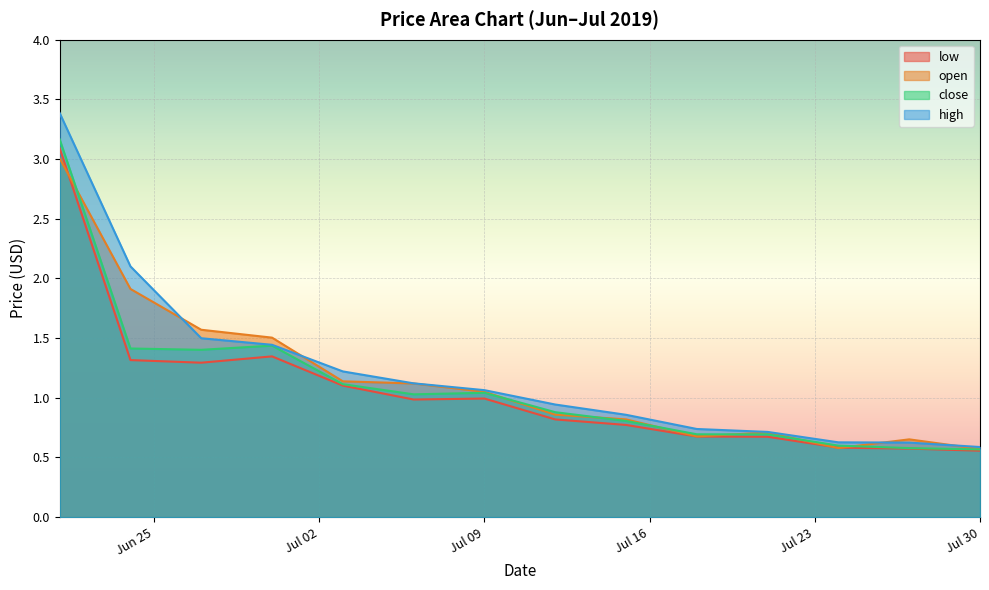

Between 2019-06-30 and 2019-07-15, which series saw the biggest shift?

open